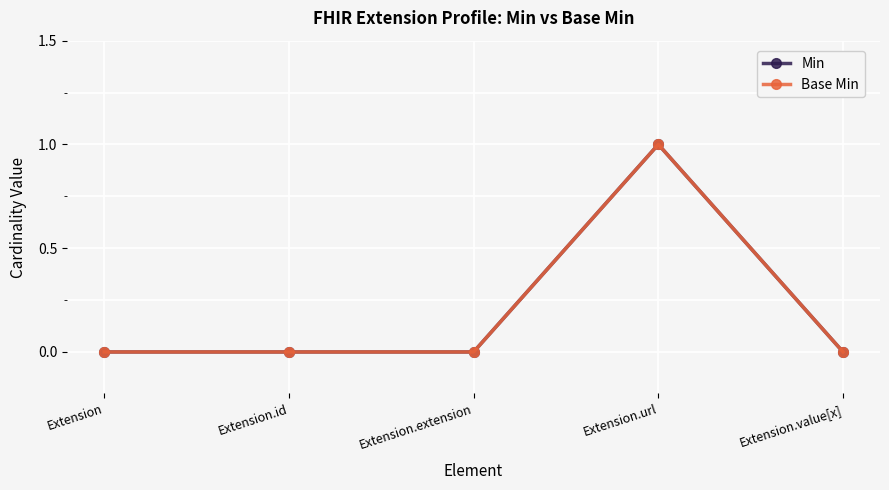

Which series has the largest total across all categories?

Min